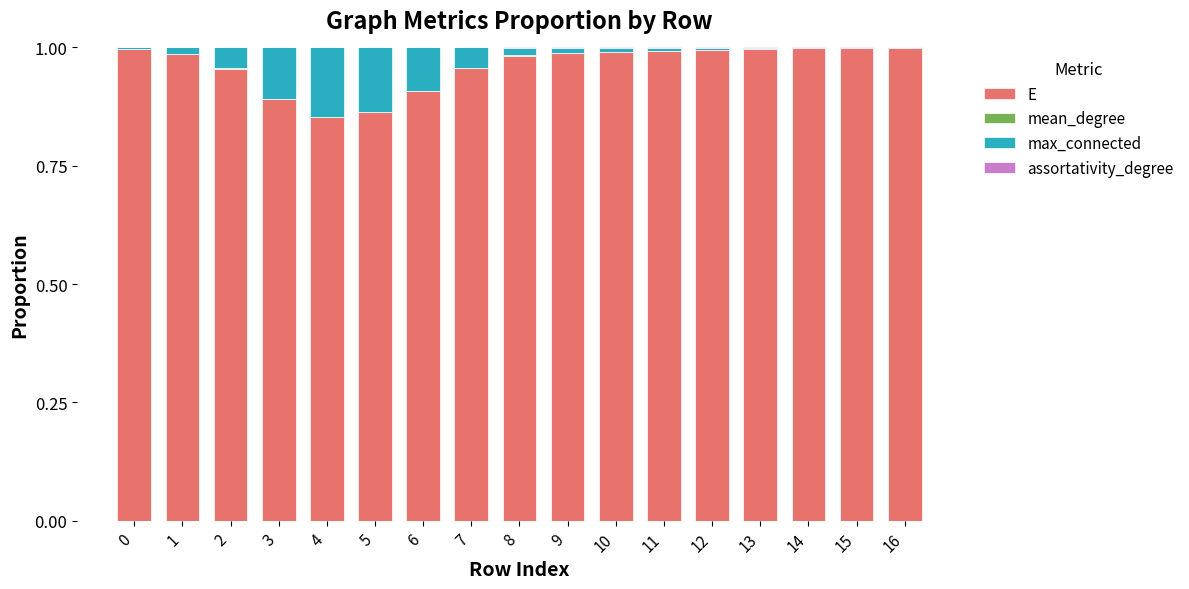

The E series shows 1.0 at 0. True or false?

True